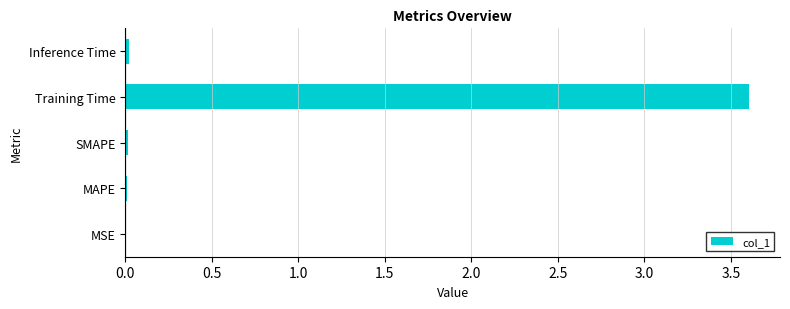

The value at MSE is 0.0. True or false?

True